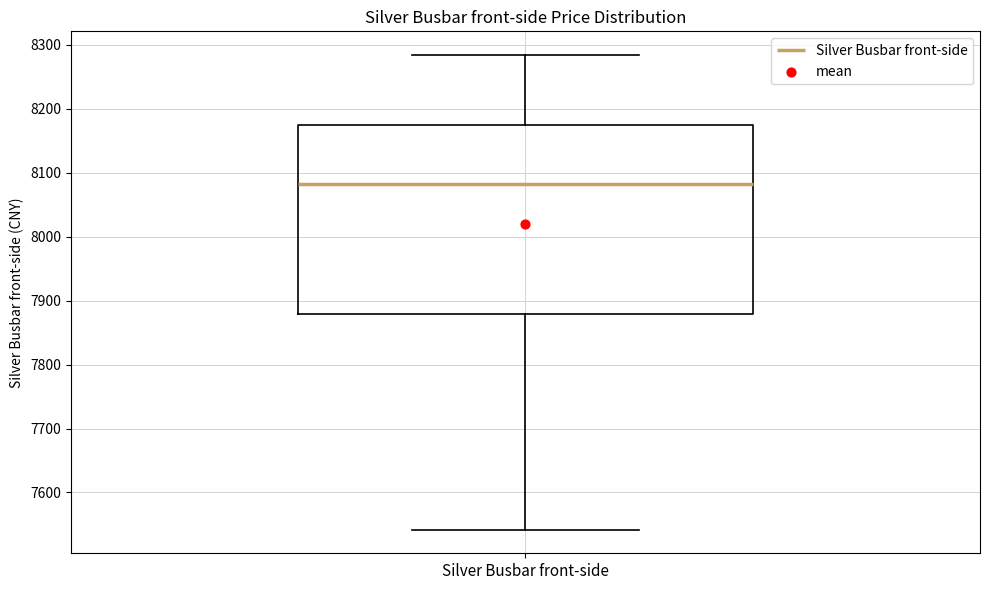

Read this box plot against the y-axis: the position of the median line, the range covered by the box, and the ends of both whiskers. The values are not printed on the chart, so give them approximately, as read against the axis.

median 8080, box 7880 to 8170, whiskers 7540 to 8280